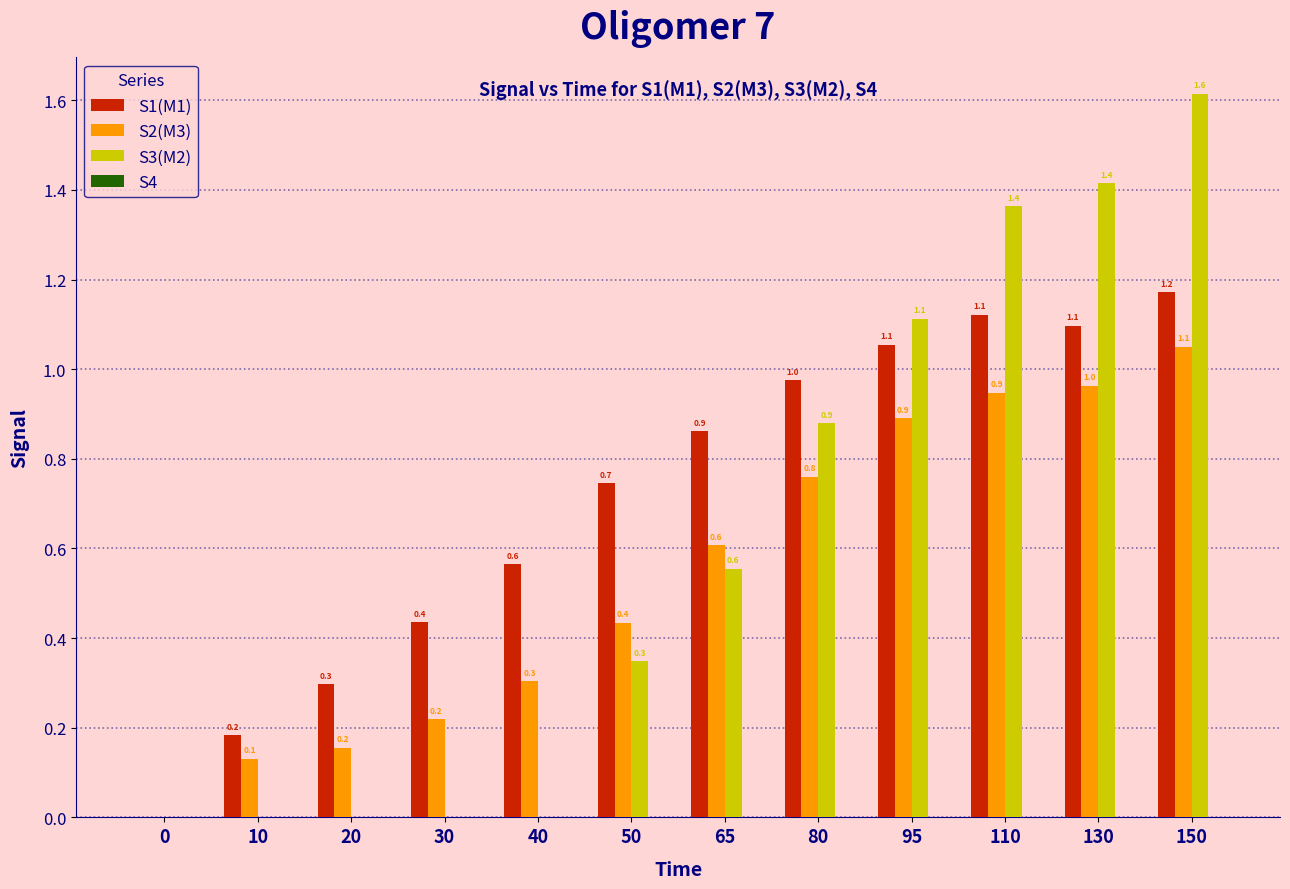

At which category is the sum across all series the highest?

150